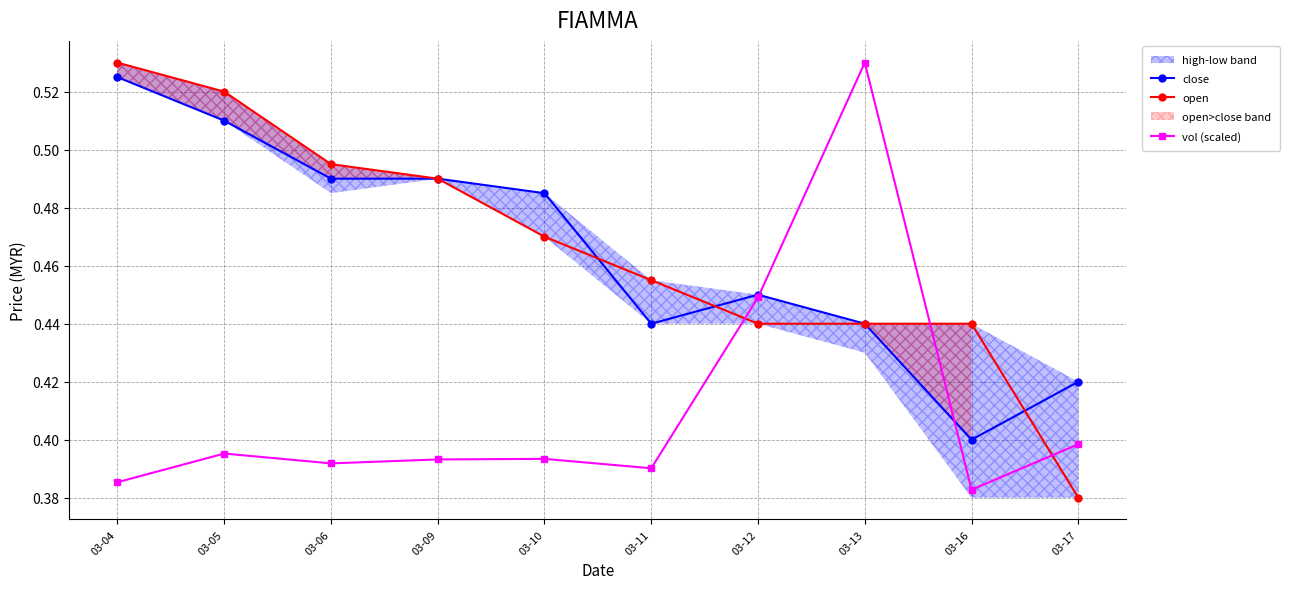

What is the difference between the maximum and minimum values in the vol (scaled) series?

0.1